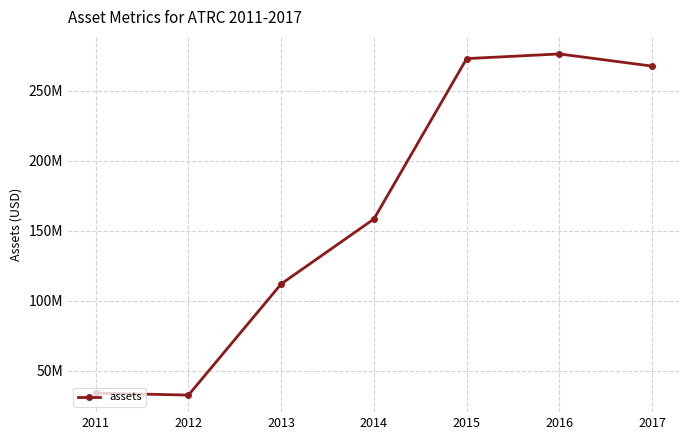

Which label corresponds to the smallest value in the chart?

2012